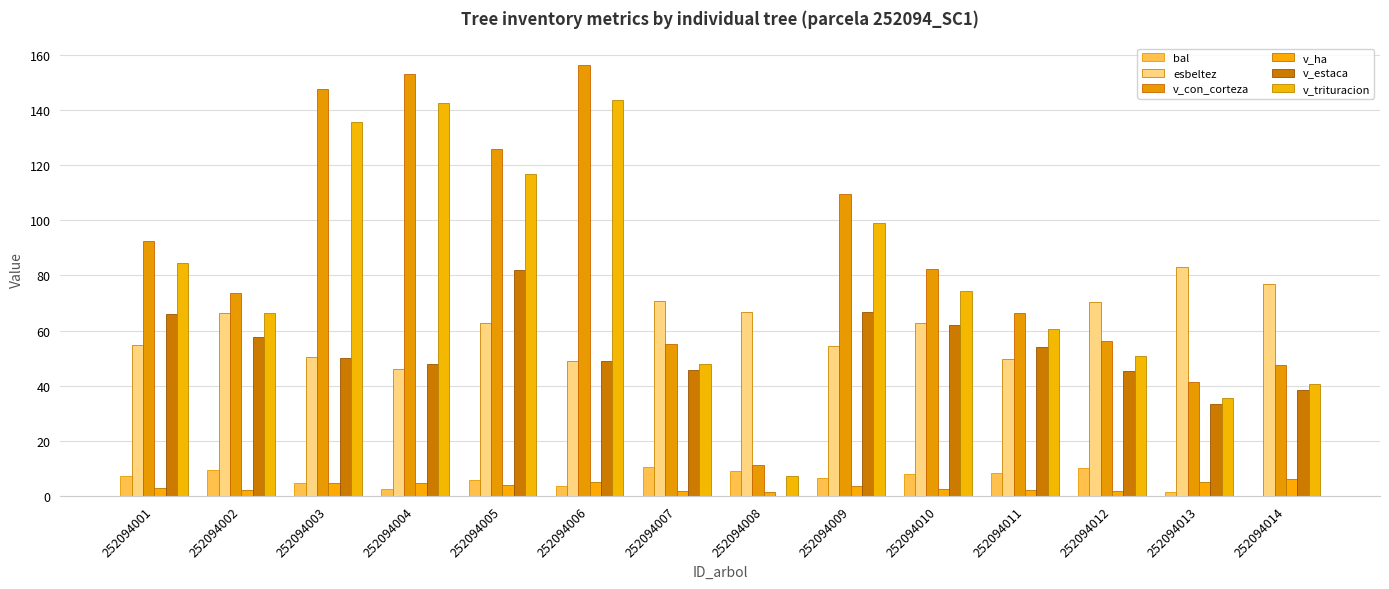

What is the total value across all series at 252094001?

307.6